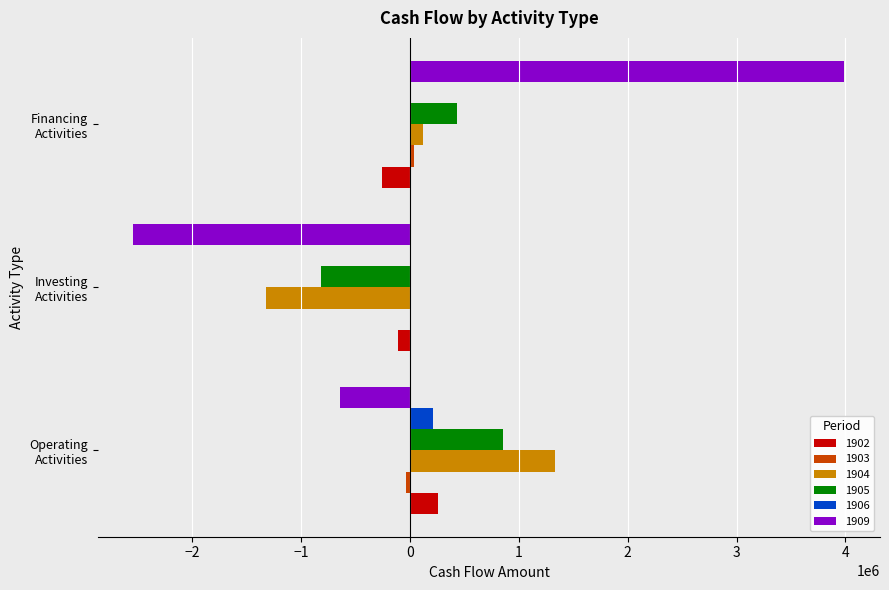

What is the maximum value shown in the chart?

3990672